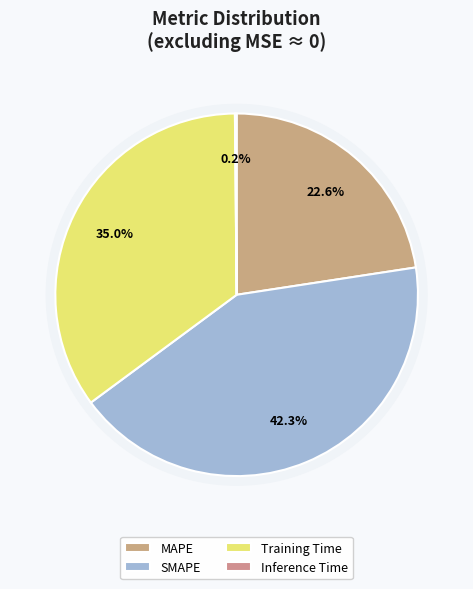

Is there a majority slice in this chart?

No